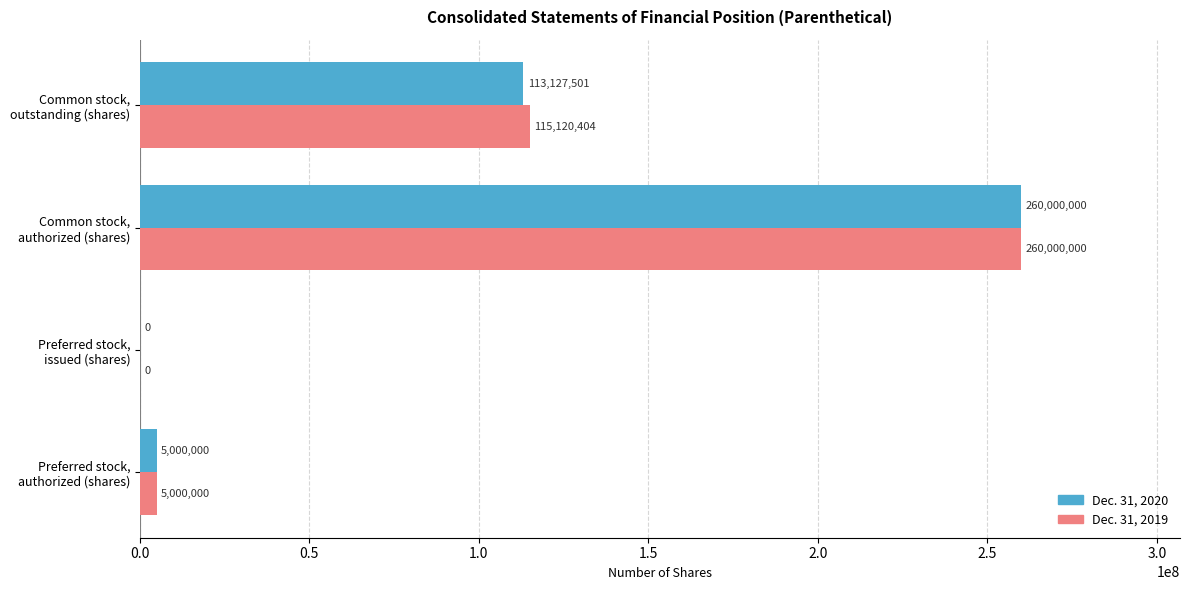

Which series has the largest total across all categories?

Dec. 31, 2019